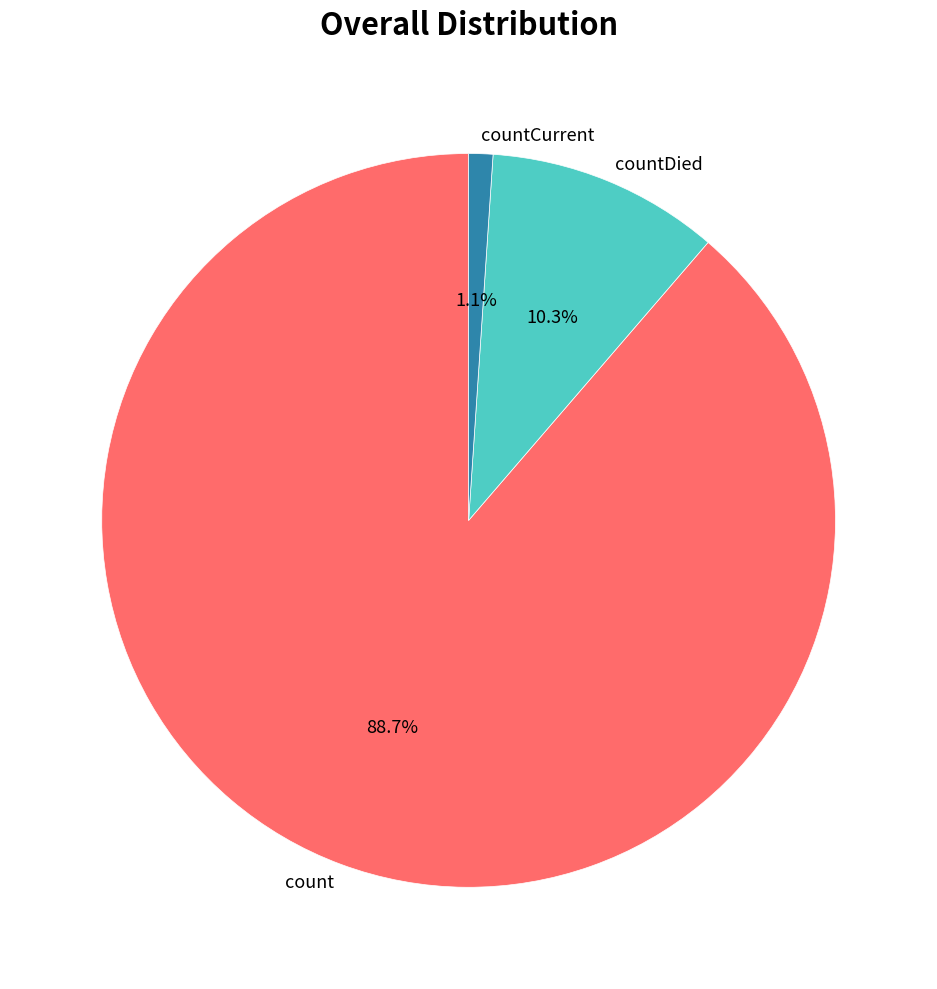

How many segments does this pie chart have?

3